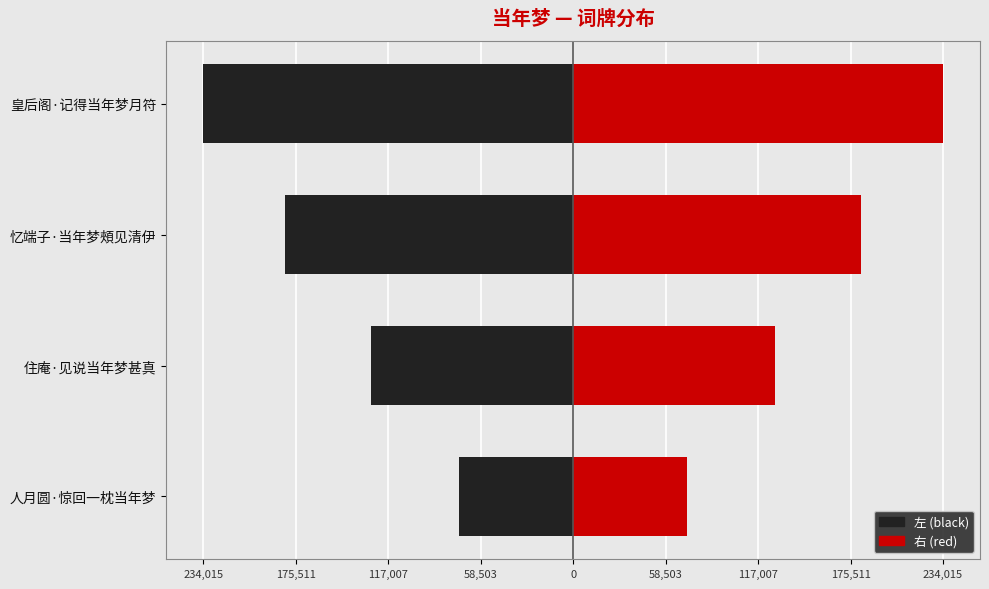

What is the difference between the 左 (black) values at 人月圆·惊回一枕当年梦 and 忆端子·当年梦頰见清伊?

110068